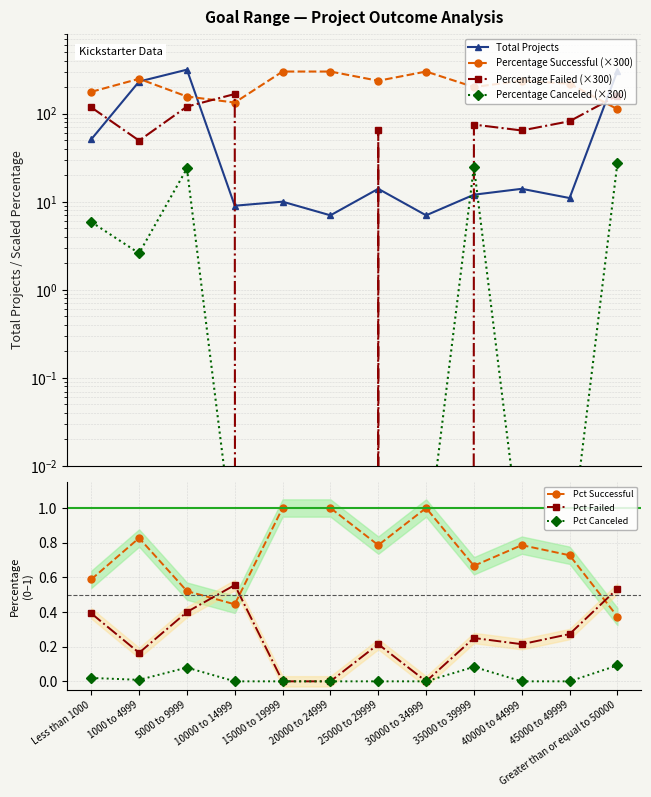

Reading right to left, extract all data points from this chart.

Total Projects: 305.0	11.0	14.0	12.0	7.0	14.0	7.0	10.0	9.0	315.0	231.0	51.0
Percentage Successful: 0.4	0.7	0.8	0.7	1.0	0.8	1.0	1.0	0.4	0.5	0.8	0.6
Percentage Failed: 0.5	0.3	0.2	0.2	0.0	0.2	0.0	0.0	0.6	0.4	0.2	0.4
Percentage Canceled: 27.5	0.0	0.0	25.0	0.0	0.0	0.0	0.0	0.0	23.8	2.6	5.9